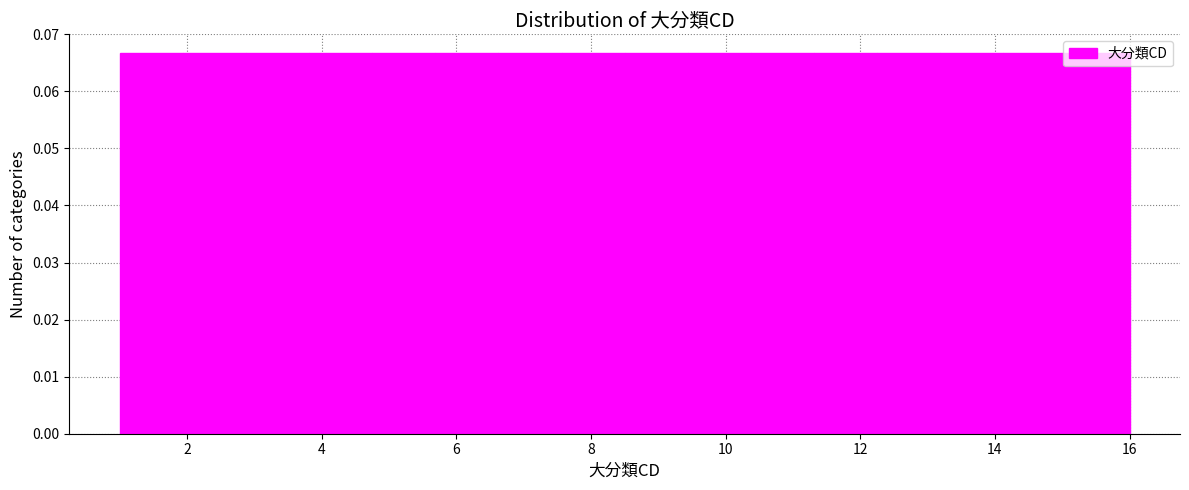

How tall is the bar that spans 3.8 to 4.8 on the x-axis? Neither the bar edges nor the heights are printed on the chart, so give them approximately, as read against the axes.

0.067